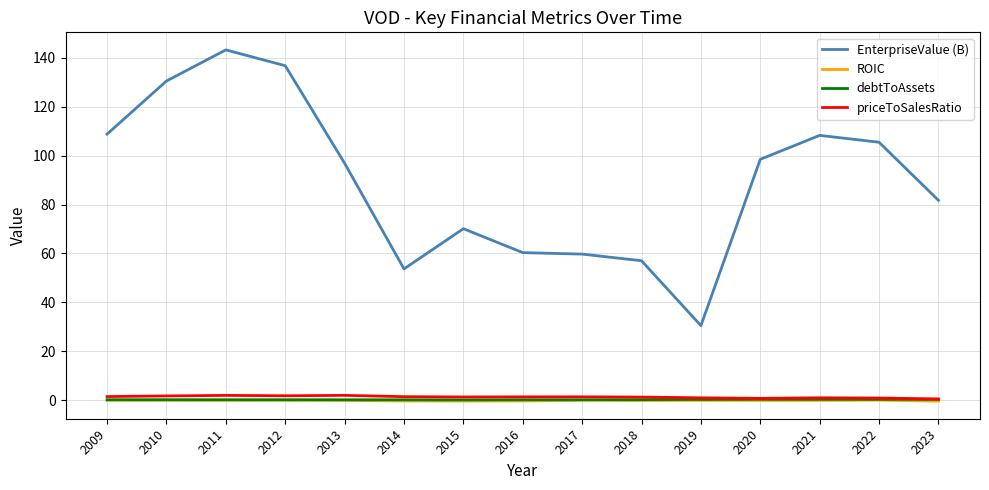

At which label is EnterpriseValue (B) closest to 86?

2023